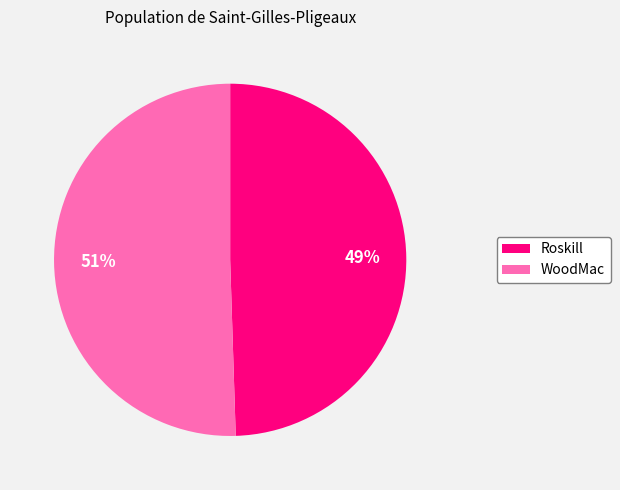

Which category has the biggest portion of the pie?

WoodMac